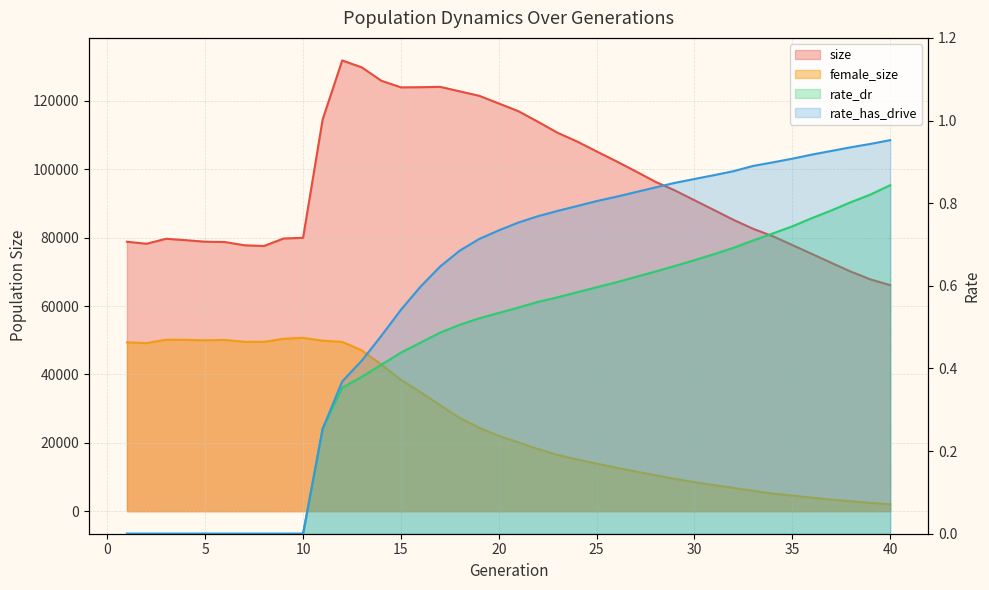

Count the number of data series in this chart.

4